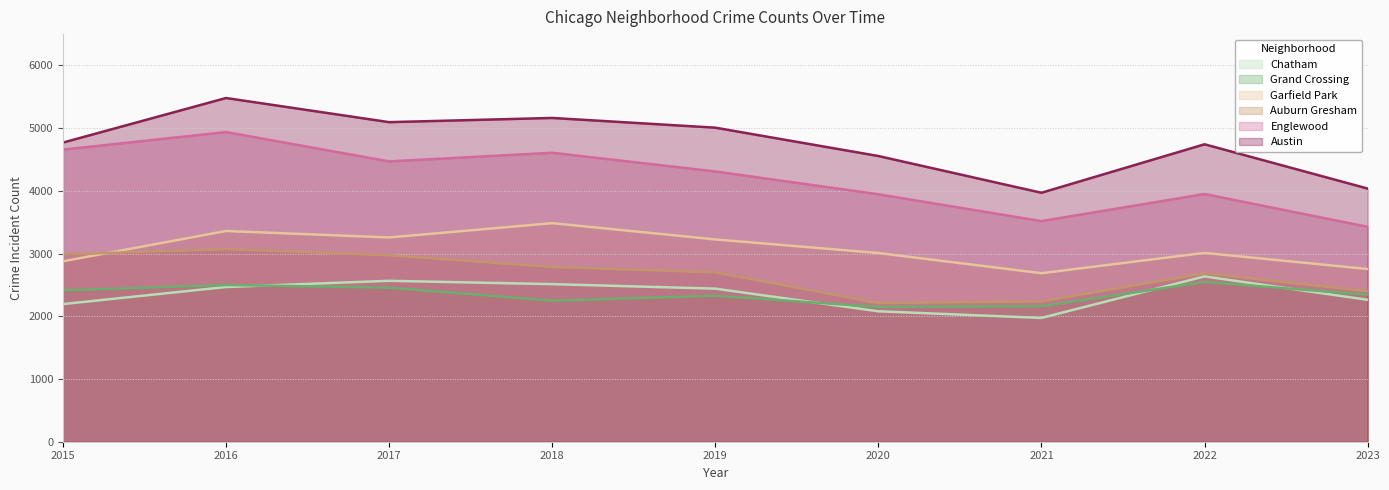

Which has a higher value, 2023 or 2016?

2016